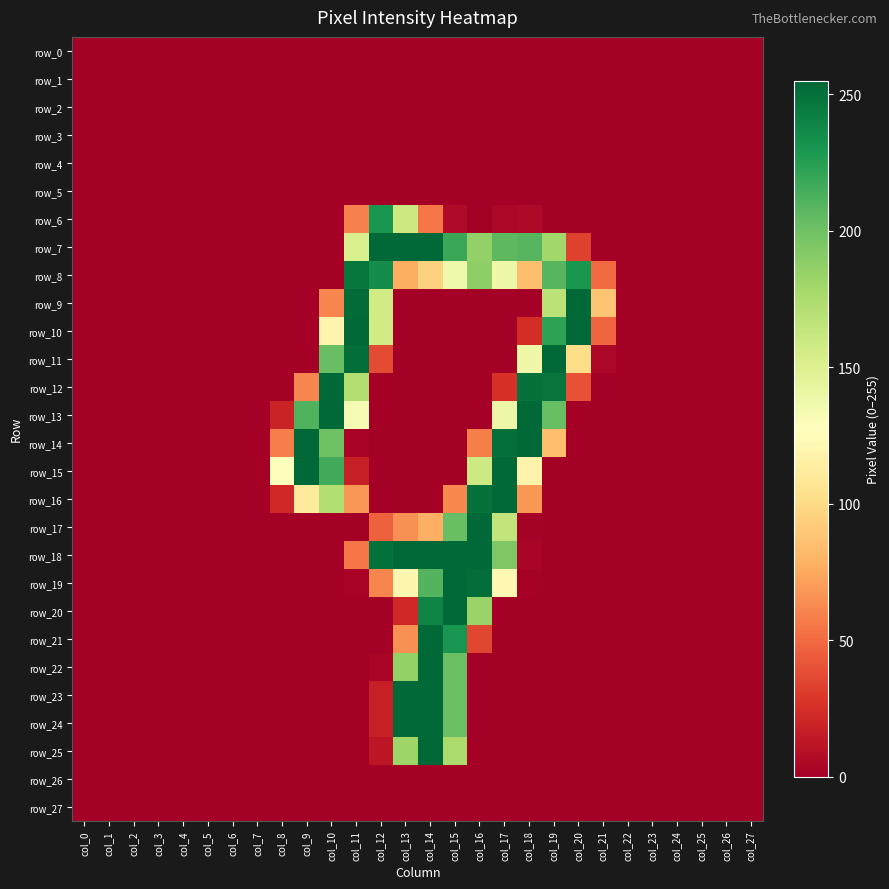

Reading left to right, list all the values displayed in this chart.

row_0: col_0=0	col_1=0	col_2=0	col_3=0	col_4=0	col_5=0	col_6=0	col_7=0	col_8=0	col_9=0	col_10=0	col_11=0	col_12=0	col_13=0	col_14=0	col_15=0	col_16=0	col_17=0	col_18=0	col_19=0	col_20=0	col_21=0	col_22=0	col_23=0	col_24=0	col_25=0	col_26=0	col_27=0
row_1: col_0=0	col_1=0	col_2=0	col_3=0	col_4=0	col_5=0	col_6=0	col_7=0	col_8=0	col_9=0	col_10=0	col_11=0	col_12=0	col_13=0	col_14=0	col_15=0	col_16=0	col_17=0	col_18=0	col_19=0	col_20=0	col_21=0	col_22=0	col_23=0	col_24=0	col_25=0	col_26=0	col_27=0
row_2: col_0=0	col_1=0	col_2=0	col_3=0	col_4=0	col_5=0	col_6=0	col_7=0	col_8=0	col_9=0	col_10=0	col_11=0	col_12=0	col_13=0	col_14=0	col_15=0	col_16=0	col_17=0	col_18=0	col_19=0	col_20=0	col_21=0	col_22=0	col_23=0	col_24=0	col_25=0	col_26=0	col_27=0
row_3: col_0=0	col_1=0	col_2=0	col_3=0	col_4=0	col_5=0	col_6=0	col_7=0	col_8=0	col_9=0	col_10=0	col_11=0	col_12=0	col_13=0	col_14=0	col_15=0	col_16=0	col_17=0	col_18=0	col_19=0	col_20=0	col_21=0	col_22=0	col_23=0	col_24=0	col_25=0	col_26=0	col_27=0
row_4: col_0=0	col_1=0	col_2=0	col_3=0	col_4=0	col_5=0	col_6=0	col_7=0	col_8=0	col_9=0	col_10=0	col_11=0	col_12=0	col_13=0	col_14=0	col_15=0	col_16=0	col_17=0	col_18=0	col_19=0	col_20=0	col_21=0	col_22=0	col_23=0	col_24=0	col_25=0	col_26=0	col_27=0
row_5: col_0=0	col_1=0	col_2=0	col_3=0	col_4=0	col_5=0	col_6=0	col_7=0	col_8=0	col_9=0	col_10=0	col_11=0	col_12=0	col_13=0	col_14=0	col_15=0	col_16=0	col_17=0	col_18=0	col_19=0	col_20=0	col_21=0	col_22=0	col_23=0	col_24=0	col_25=0	col_26=0	col_27=0
row_6: col_0=0	col_1=0	col_2=0	col_3=0	col_4=0	col_5=0	col_6=0	col_7=0	col_8=0	col_9=0	col_10=0	col_11=59	col_12=231	col_13=160	col_14=55	col_15=6	col_16=0	col_17=4	col_18=5	col_19=0	col_20=0	col_21=0	col_22=0	col_23=0	col_24=0	col_25=0	col_26=0	col_27=0
row_7: col_0=0	col_1=0	col_2=0	col_3=0	col_4=0	col_5=0	col_6=0	col_7=0	col_8=0	col_9=0	col_10=0	col_11=152	col_12=254	col_13=254	col_14=254	col_15=219	col_16=186	col_17=207	col_18=209	col_19=180	col_20=33	col_21=0	col_22=0	col_23=0	col_24=0	col_25=0	col_26=0	col_27=0
row_8: col_0=0	col_1=0	col_2=0	col_3=0	col_4=0	col_5=0	col_6=0	col_7=0	col_8=0	col_9=0	col_10=0	col_11=247	col_12=235	col_13=77	col_14=95	col_15=137	col_16=188	col_17=138	col_18=85	col_19=209	col_20=230	col_21=50	col_22=0	col_23=0	col_24=0	col_25=0	col_26=0	col_27=0
row_9: col_0=0	col_1=0	col_2=0	col_3=0	col_4=0	col_5=0	col_6=0	col_7=0	col_8=0	col_9=0	col_10=61	col_11=253	col_12=157	col_13=0	col_14=0	col_15=0	col_16=0	col_17=0	col_18=0	col_19=168	col_20=254	col_21=88	col_22=0	col_23=0	col_24=0	col_25=0	col_26=0	col_27=0
row_10: col_0=0	col_1=0	col_2=0	col_3=0	col_4=0	col_5=0	col_6=0	col_7=0	col_8=0	col_9=0	col_10=119	col_11=254	col_12=157	col_13=0	col_14=0	col_15=0	col_16=0	col_17=0	col_18=24	col_19=223	col_20=254	col_21=48	col_22=0	col_23=0	col_24=0	col_25=0	col_26=0	col_27=0
row_11: col_0=0	col_1=0	col_2=0	col_3=0	col_4=0	col_5=0	col_6=0	col_7=0	col_8=0	col_9=0	col_10=203	col_11=252	col_12=37	col_13=0	col_14=0	col_15=0	col_16=0	col_17=0	col_18=138	col_19=254	col_20=101	col_21=4	col_22=0	col_23=0	col_24=0	col_25=0	col_26=0	col_27=0
row_12: col_0=0	col_1=0	col_2=0	col_3=0	col_4=0	col_5=0	col_6=0	col_7=0	col_8=0	col_9=61	col_10=254	col_11=172	col_12=0	col_13=0	col_14=0	col_15=0	col_16=0	col_17=26	col_18=250	col_19=248	col_20=40	col_21=0	col_22=0	col_23=0	col_24=0	col_25=0	col_26=0	col_27=0
row_13: col_0=0	col_1=0	col_2=0	col_3=0	col_4=0	col_5=0	col_6=0	col_7=0	col_8=19	col_9=211	col_10=254	col_11=133	col_12=0	col_13=0	col_14=0	col_15=0	col_16=0	col_17=139	col_18=254	col_19=203	col_20=0	col_21=0	col_22=0	col_23=0	col_24=0	col_25=0	col_26=0	col_27=0
row_14: col_0=0	col_1=0	col_2=0	col_3=0	col_4=0	col_5=0	col_6=0	col_7=0	col_8=58	col_9=254	col_10=200	col_11=2	col_12=0	col_13=0	col_14=0	col_15=0	col_16=58	col_17=251	col_18=254	col_19=85	col_20=0	col_21=0	col_22=0	col_23=0	col_24=0	col_25=0	col_26=0	col_27=0
row_15: col_0=0	col_1=0	col_2=0	col_3=0	col_4=0	col_5=0	col_6=0	col_7=0	col_8=129	col_9=254	col_10=216	col_11=17	col_12=0	col_13=0	col_14=0	col_15=0	col_16=159	col_17=254	col_18=118	col_19=0	col_20=0	col_21=0	col_22=0	col_23=0	col_24=0	col_25=0	col_26=0	col_27=0
row_16: col_0=0	col_1=0	col_2=0	col_3=0	col_4=0	col_5=0	col_6=0	col_7=0	col_8=21	col_9=111	col_10=172	col_11=68	col_12=0	col_13=0	col_14=0	col_15=62	col_16=250	col_17=254	col_18=68	col_19=0	col_20=0	col_21=0	col_22=0	col_23=0	col_24=0	col_25=0	col_26=0	col_27=0
row_17: col_0=0	col_1=0	col_2=0	col_3=0	col_4=0	col_5=0	col_6=0	col_7=0	col_8=0	col_9=0	col_10=0	col_11=0	col_12=46	col_13=65	col_14=78	col_15=203	col_16=254	col_17=165	col_18=1	col_19=0	col_20=0	col_21=0	col_22=0	col_23=0	col_24=0	col_25=0	col_26=0	col_27=0
row_18: col_0=0	col_1=0	col_2=0	col_3=0	col_4=0	col_5=0	col_6=0	col_7=0	col_8=0	col_9=0	col_10=0	col_11=55	col_12=250	col_13=254	col_14=254	col_15=254	col_16=254	col_17=194	col_18=3	col_19=0	col_20=0	col_21=0	col_22=0	col_23=0	col_24=0	col_25=0	col_26=0	col_27=0
row_19: col_0=0	col_1=0	col_2=0	col_3=0	col_4=0	col_5=0	col_6=0	col_7=0	col_8=0	col_9=0	col_10=0	col_11=2	col_12=61	col_13=120	col_14=210	col_15=254	col_16=252	col_17=122	col_18=1	col_19=0	col_20=0	col_21=0	col_22=0	col_23=0	col_24=0	col_25=0	col_26=0	col_27=0
row_20: col_0=0	col_1=0	col_2=0	col_3=0	col_4=0	col_5=0	col_6=0	col_7=0	col_8=0	col_9=0	col_10=0	col_11=0	col_12=0	col_13=21	col_14=240	col_15=254	col_16=183	col_17=0	col_18=0	col_19=0	col_20=0	col_21=0	col_22=0	col_23=0	col_24=0	col_25=0	col_26=0	col_27=0
row_21: col_0=0	col_1=0	col_2=0	col_3=0	col_4=0	col_5=0	col_6=0	col_7=0	col_8=0	col_9=0	col_10=0	col_11=0	col_12=0	col_13=65	col_14=254	col_15=231	col_16=35	col_17=0	col_18=0	col_19=0	col_20=0	col_21=0	col_22=0	col_23=0	col_24=0	col_25=0	col_26=0	col_27=0
row_22: col_0=0	col_1=0	col_2=0	col_3=0	col_4=0	col_5=0	col_6=0	col_7=0	col_8=0	col_9=0	col_10=0	col_11=0	col_12=3	col_13=186	col_14=254	col_15=202	col_16=0	col_17=0	col_18=0	col_19=0	col_20=0	col_21=0	col_22=0	col_23=0	col_24=0	col_25=0	col_26=0	col_27=0
row_23: col_0=0	col_1=0	col_2=0	col_3=0	col_4=0	col_5=0	col_6=0	col_7=0	col_8=0	col_9=0	col_10=0	col_11=0	col_12=17	col_13=254	col_14=254	col_15=202	col_16=0	col_17=0	col_18=0	col_19=0	col_20=0	col_21=0	col_22=0	col_23=0	col_24=0	col_25=0	col_26=0	col_27=0
row_24: col_0=0	col_1=0	col_2=0	col_3=0	col_4=0	col_5=0	col_6=0	col_7=0	col_8=0	col_9=0	col_10=0	col_11=0	col_12=17	col_13=254	col_14=254	col_15=202	col_16=0	col_17=0	col_18=0	col_19=0	col_20=0	col_21=0	col_22=0	col_23=0	col_24=0	col_25=0	col_26=0	col_27=0
row_25: col_0=0	col_1=0	col_2=0	col_3=0	col_4=0	col_5=0	col_6=0	col_7=0	col_8=0	col_9=0	col_10=0	col_11=0	col_12=12	col_13=182	col_14=255	col_15=176	col_16=0	col_17=0	col_18=0	col_19=0	col_20=0	col_21=0	col_22=0	col_23=0	col_24=0	col_25=0	col_26=0	col_27=0
row_26: col_0=0	col_1=0	col_2=0	col_3=0	col_4=0	col_5=0	col_6=0	col_7=0	col_8=0	col_9=0	col_10=0	col_11=0	col_12=0	col_13=0	col_14=0	col_15=0	col_16=0	col_17=0	col_18=0	col_19=0	col_20=0	col_21=0	col_22=0	col_23=0	col_24=0	col_25=0	col_26=0	col_27=0
row_27: col_0=0	col_1=0	col_2=0	col_3=0	col_4=0	col_5=0	col_6=0	col_7=0	col_8=0	col_9=0	col_10=0	col_11=0	col_12=0	col_13=0	col_14=0	col_15=0	col_16=0	col_17=0	col_18=0	col_19=0	col_20=0	col_21=0	col_22=0	col_23=0	col_24=0	col_25=0	col_26=0	col_27=0